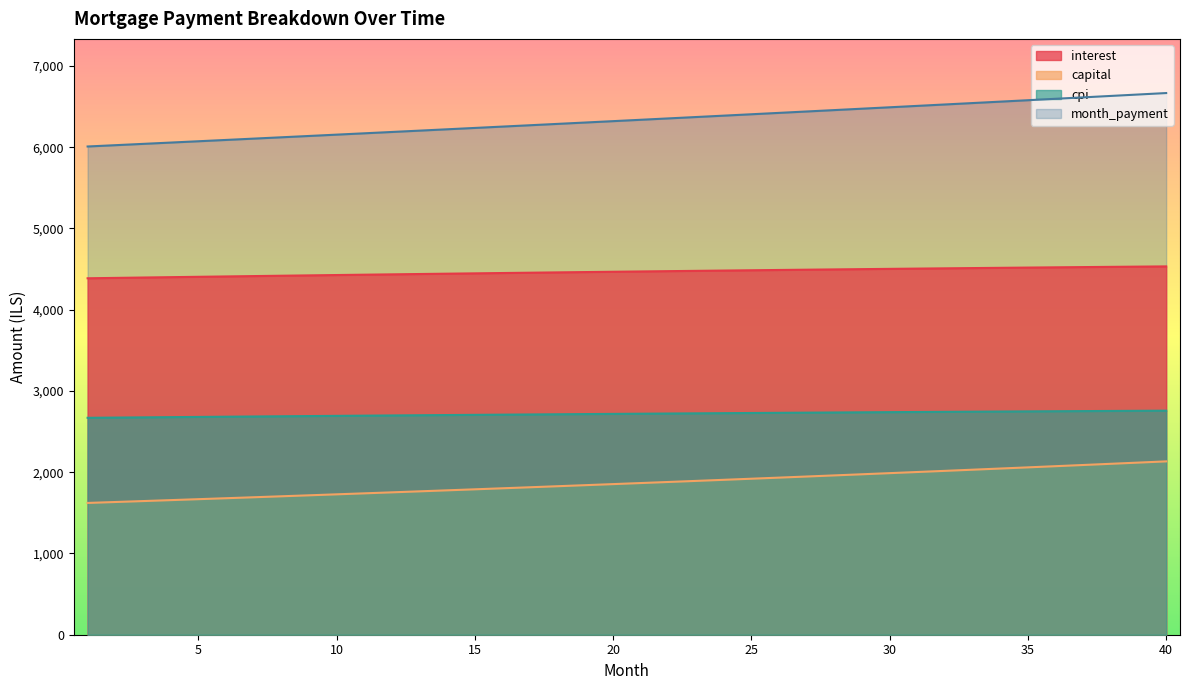

Which has a higher value, 13 or 38?

38